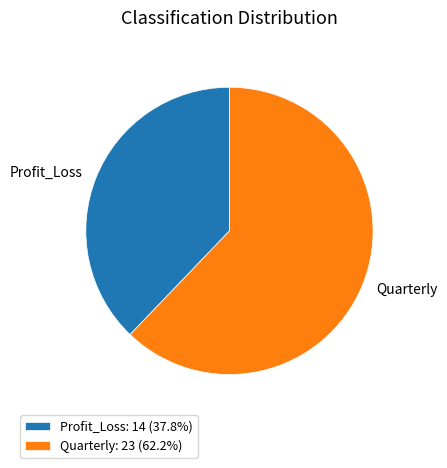

Do Quarterly: 23 (62.2%) and Profit_Loss: 14 (37.8%) together represent more than half of the pie?

Yes